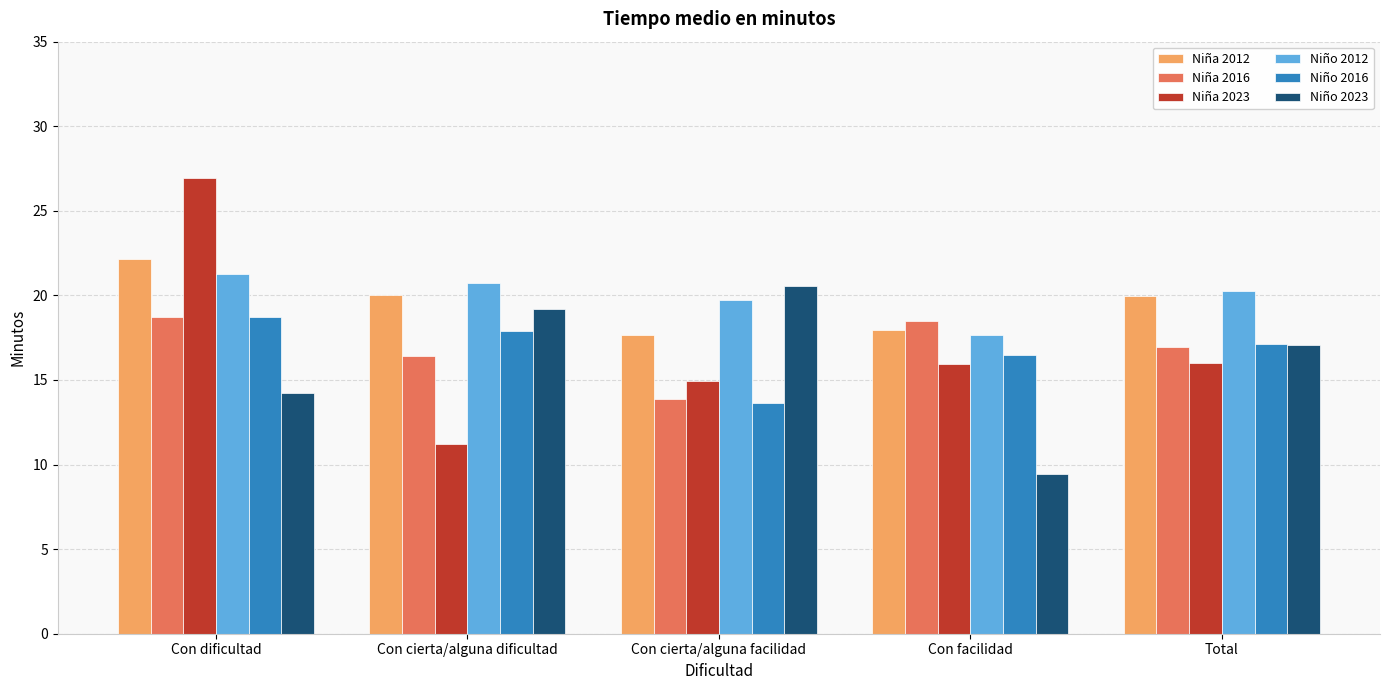

What is the difference between the highest and lowest values at Con cierta/alguna facilidad?

6.9